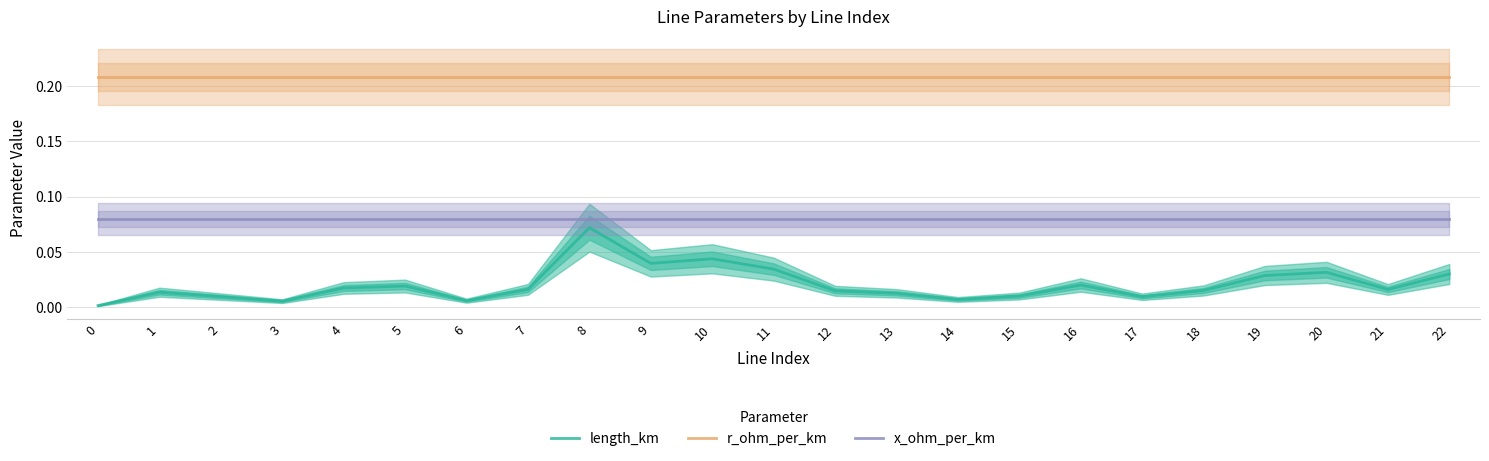

List the series in order of their overall mean, lowest first.

length_km, x_ohm_per_km, r_ohm_per_km